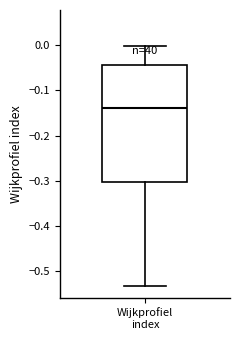

Where is the lower edge of the box for Wijkprofiel index on the y-axis? The values are not printed on the chart, so give them approximately, as read against the axis.

-0.30